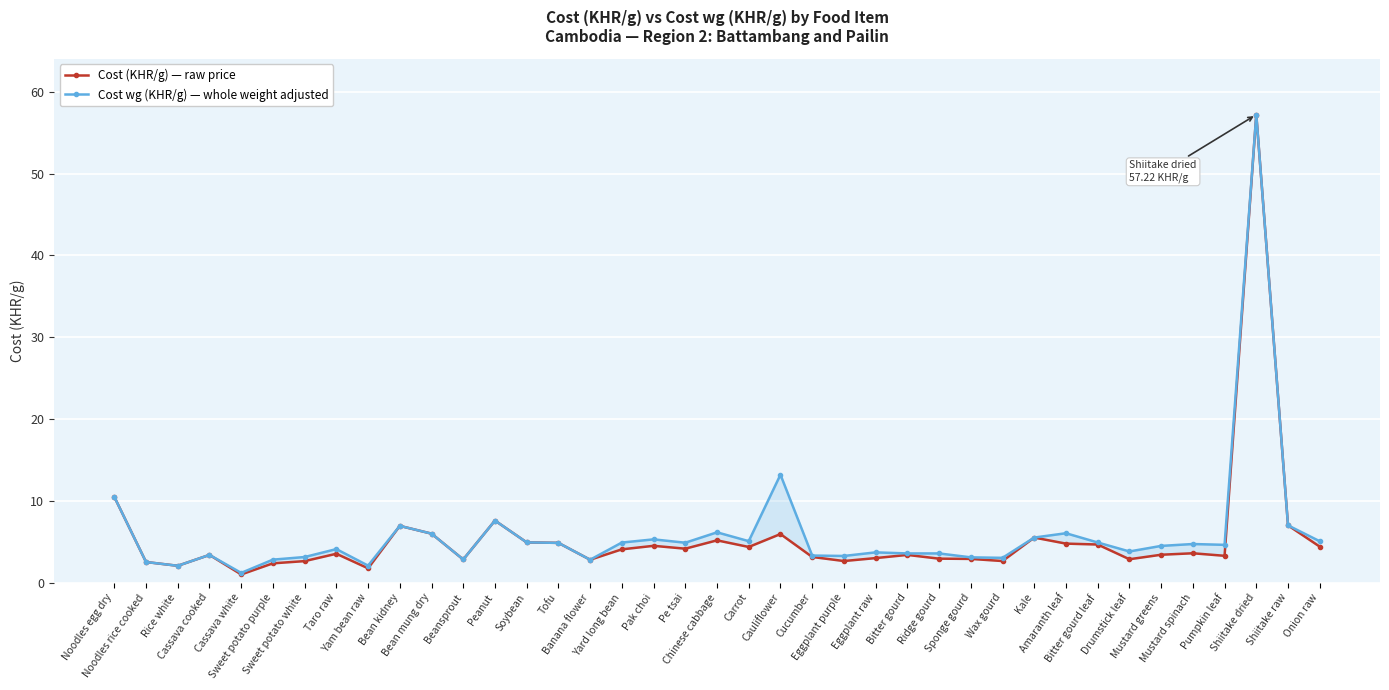

At how many categories does at least one series exceed 20?

1